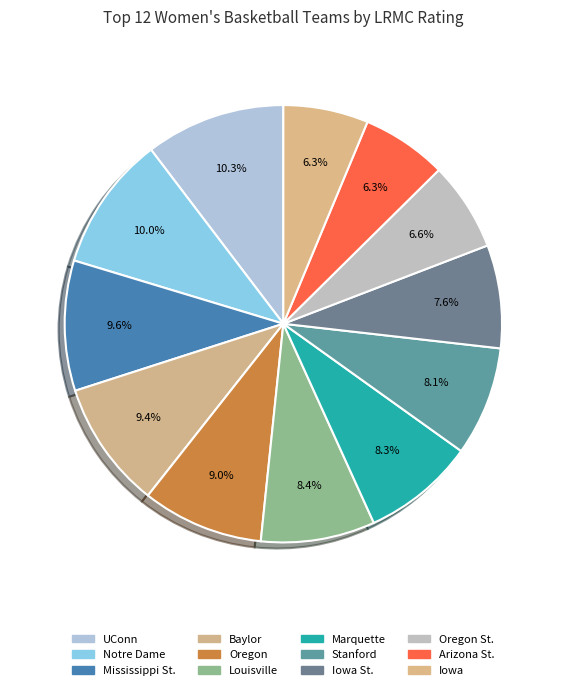

To the nearest percent, what portion does Notre Dame represent?

10%